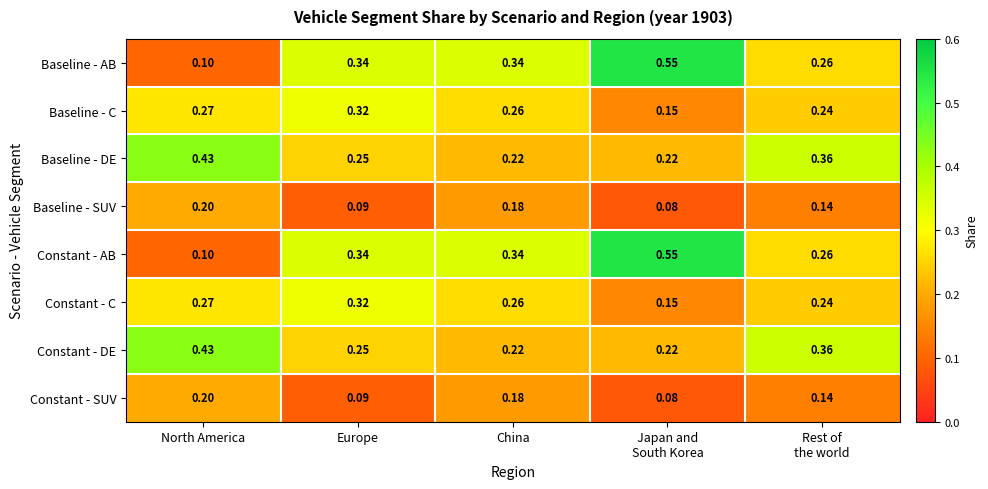

Which category has the highest value in the Constant - DE series?

North America